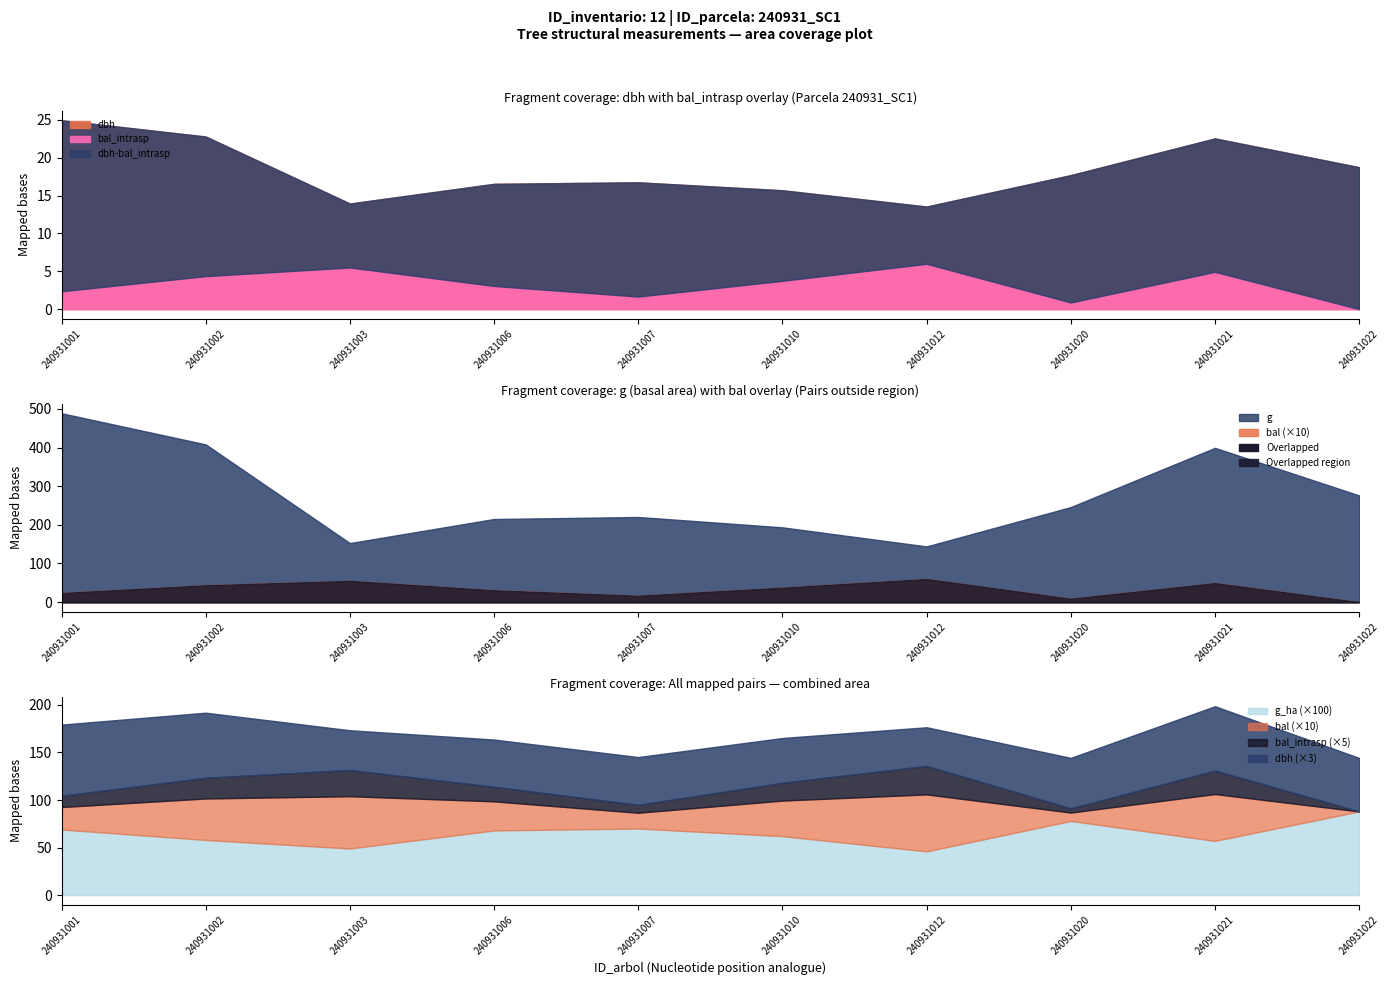

Where do bal and g_ha first cross each other?

240931021 and 240931022